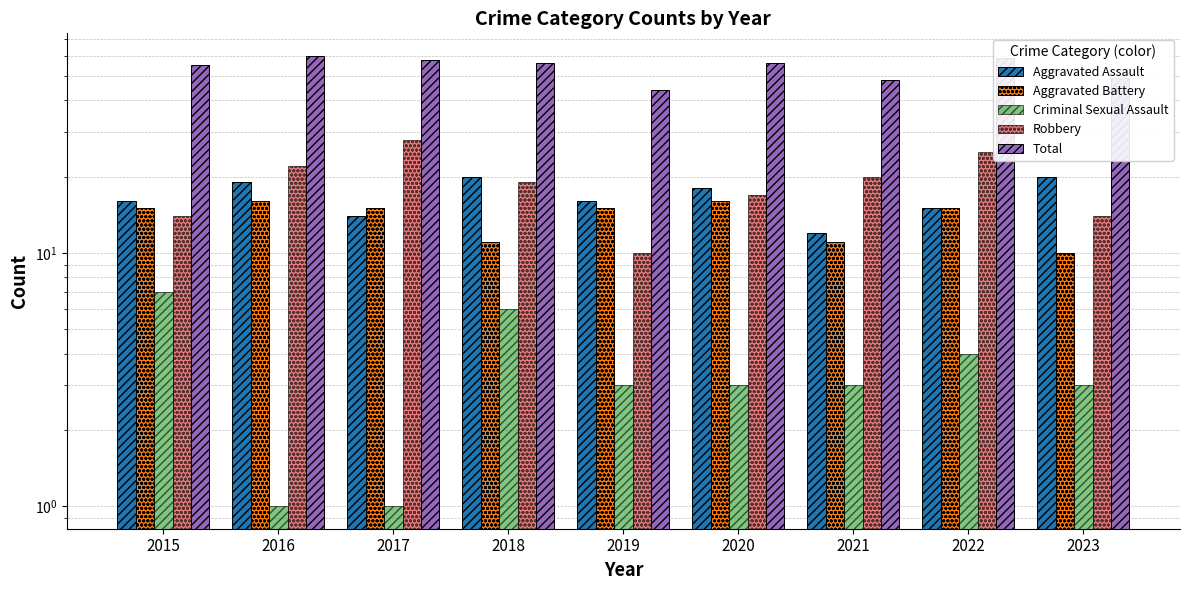

What is the maximum value shown in the chart?

60